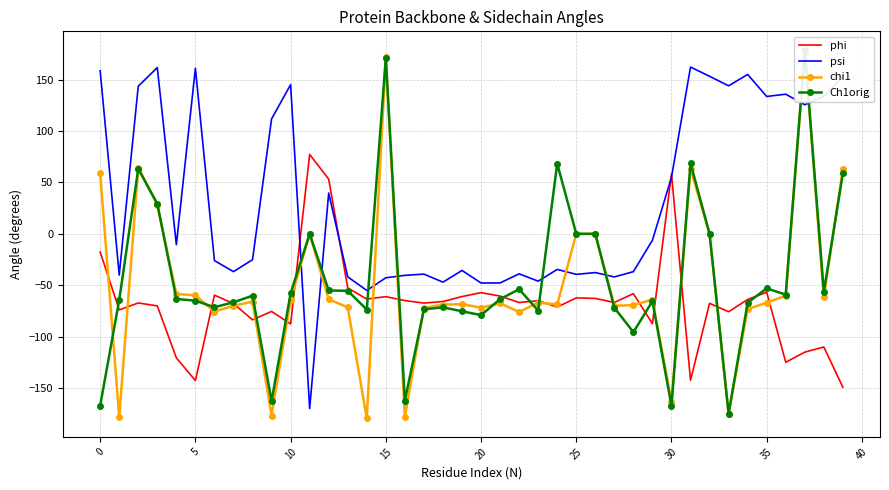

At how many categories does at least one series exceed -150?

40